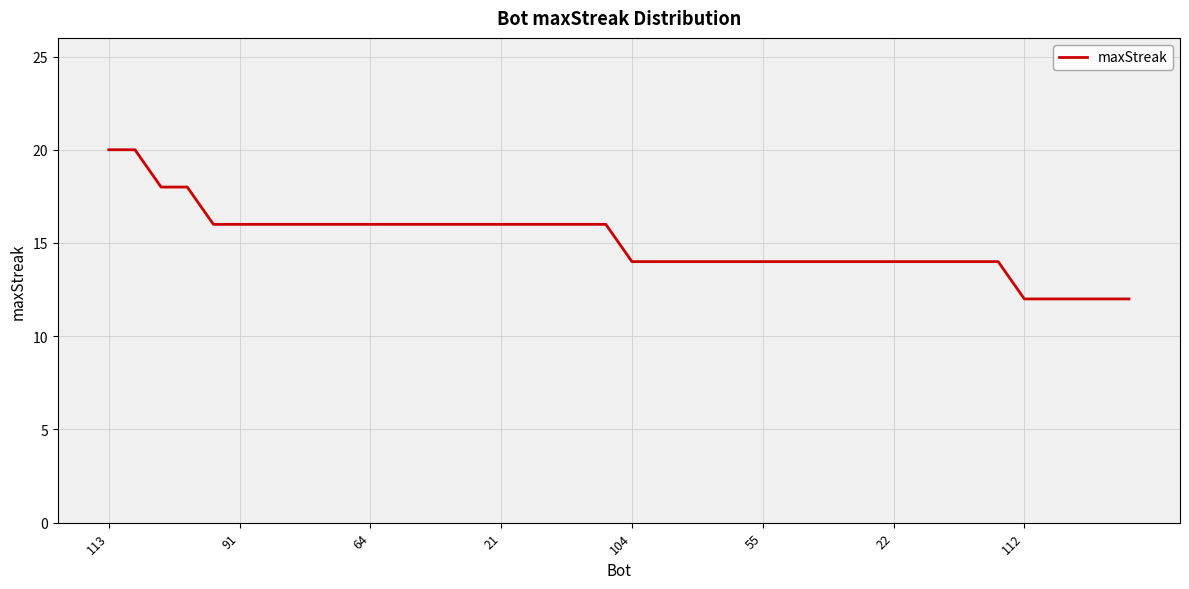

What is the difference between the maximum and minimum values?

8